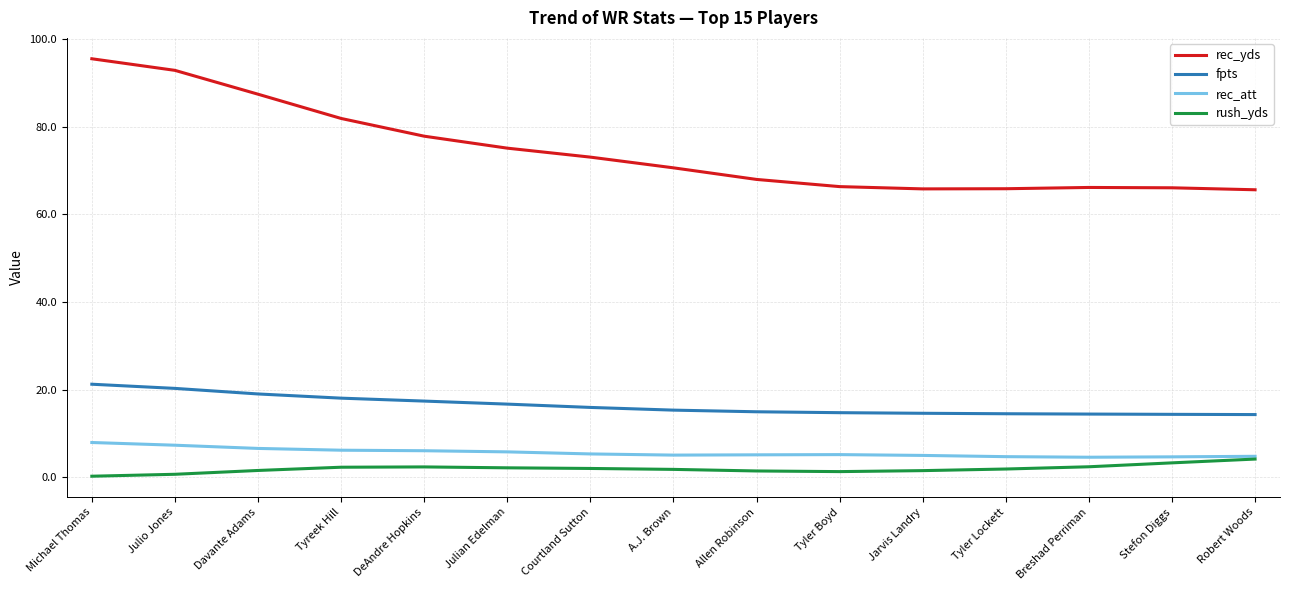

True or false: fpts and rush_yds cross at least once.

False